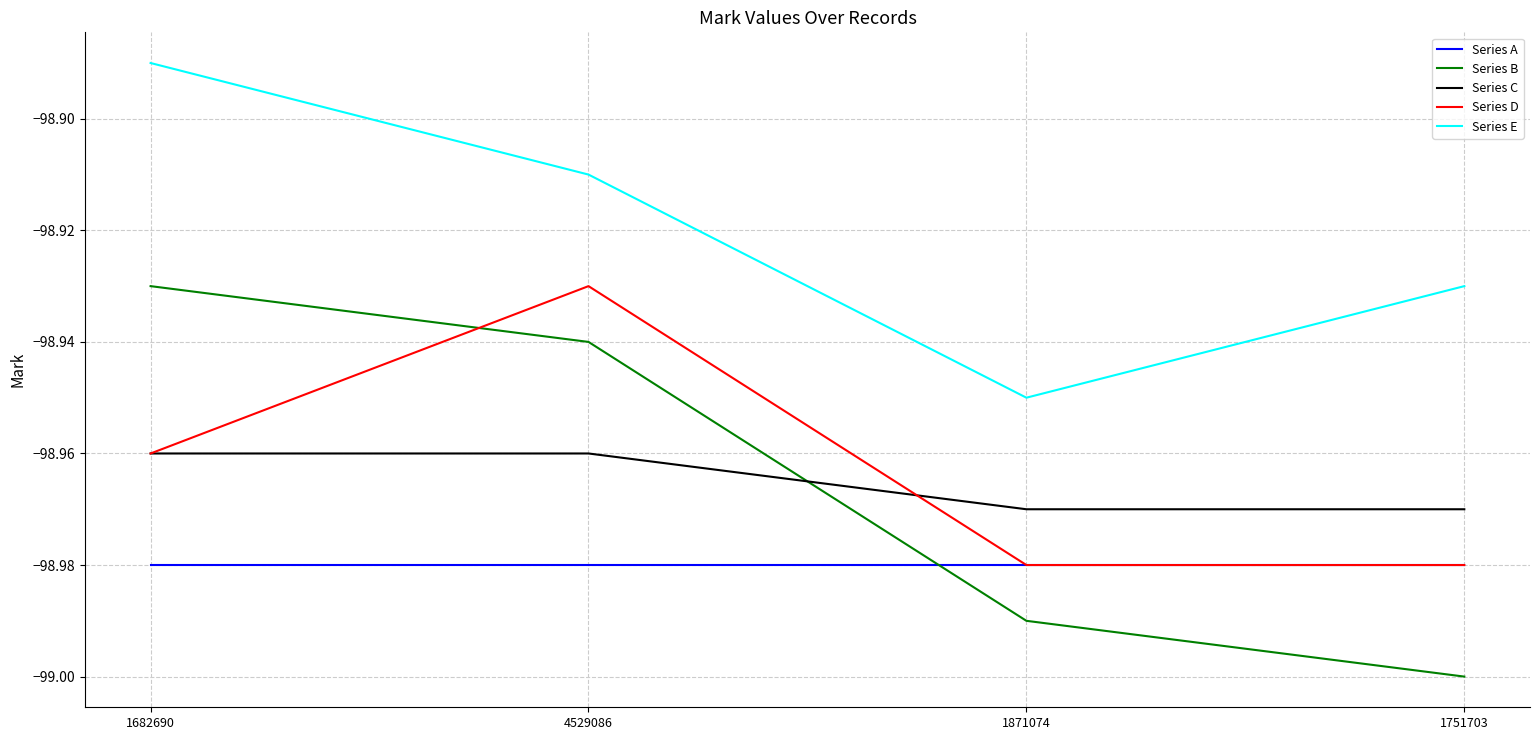

Which category has the lowest value across all series?

1751703